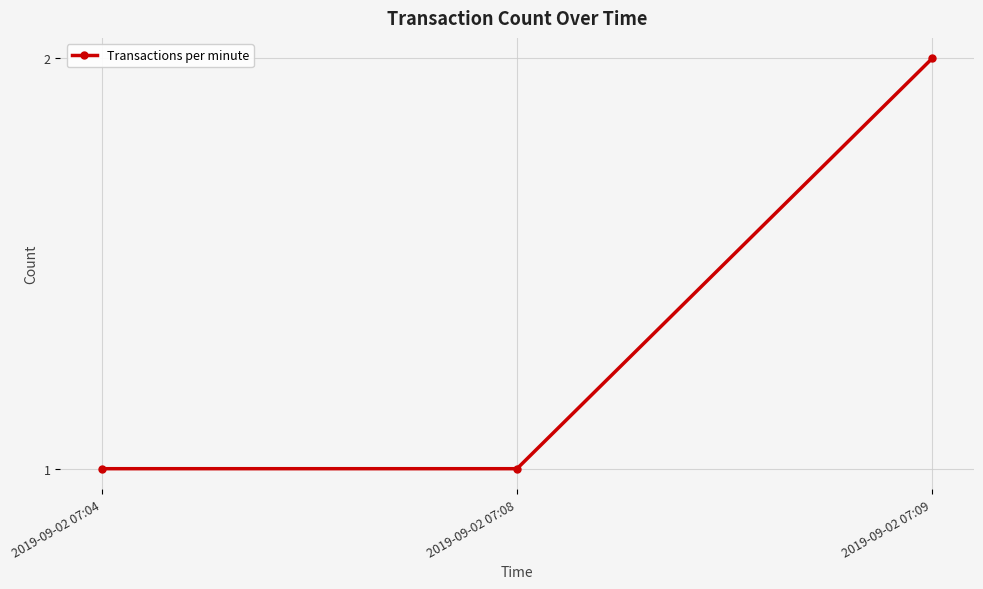

Reading left to right, transcribe all the data shown in this chart.

1	1	2